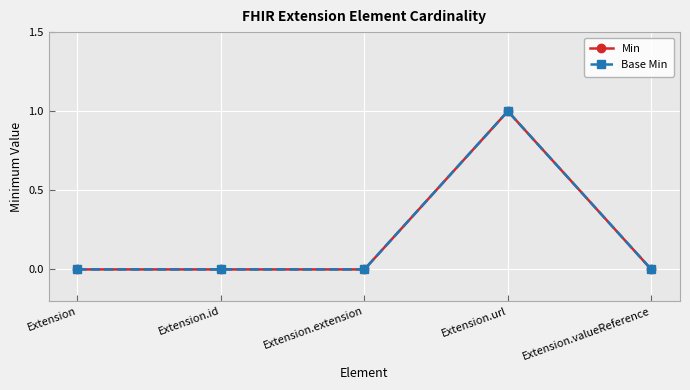

What is the maximum value shown in the chart?

1